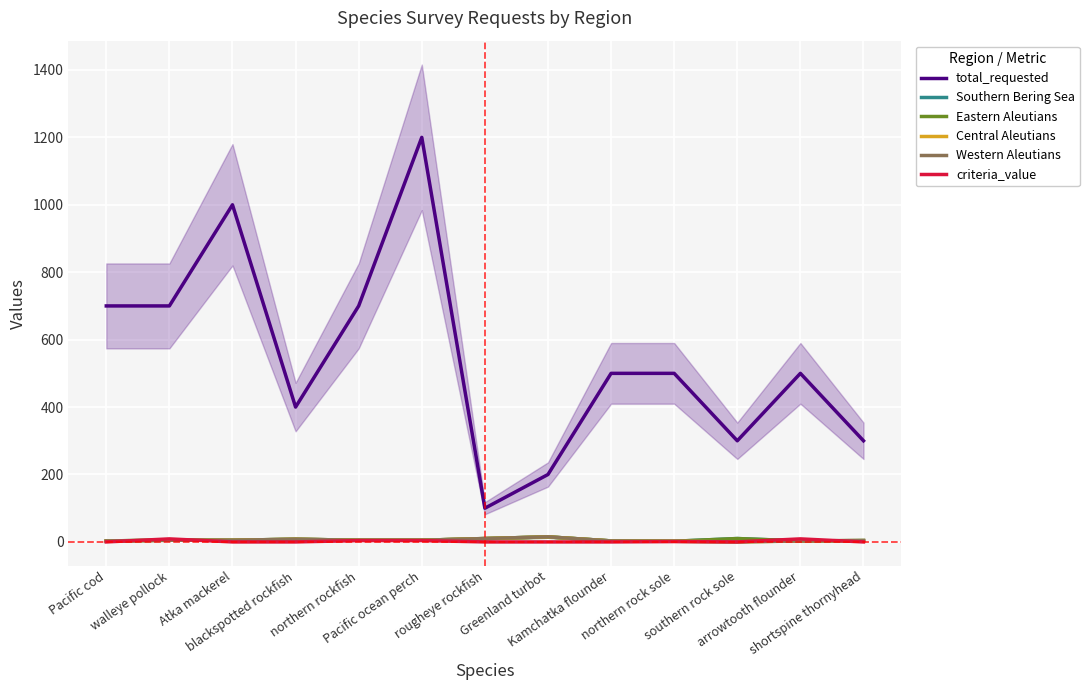

How many intersections are there between criteria_value and Eastern Aleutians?

4